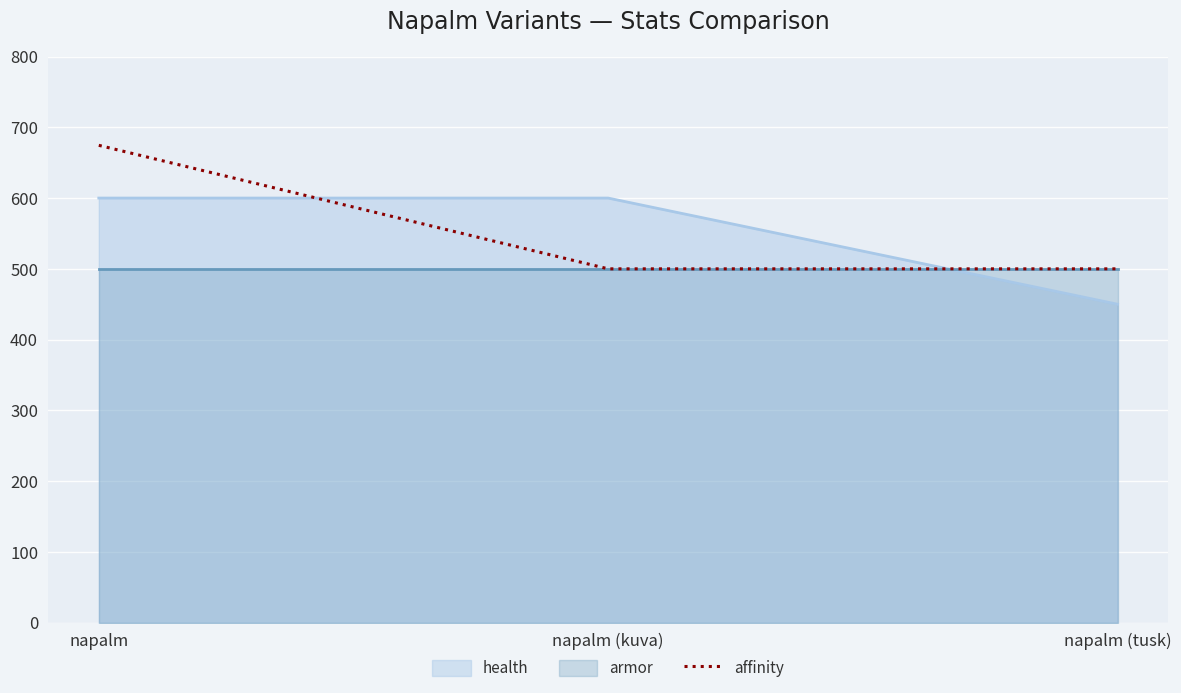

Is it true that the value at napalm (kuva) is 500.0?

True